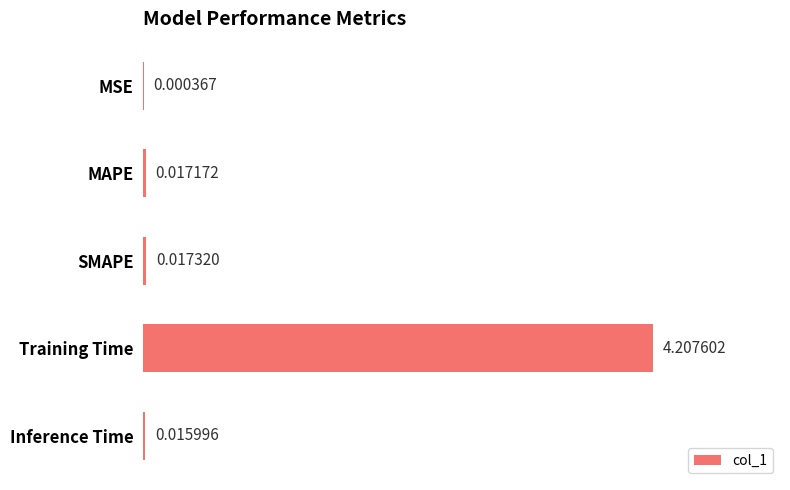

Which has a higher value, Inference Time or MAPE?

MAPE